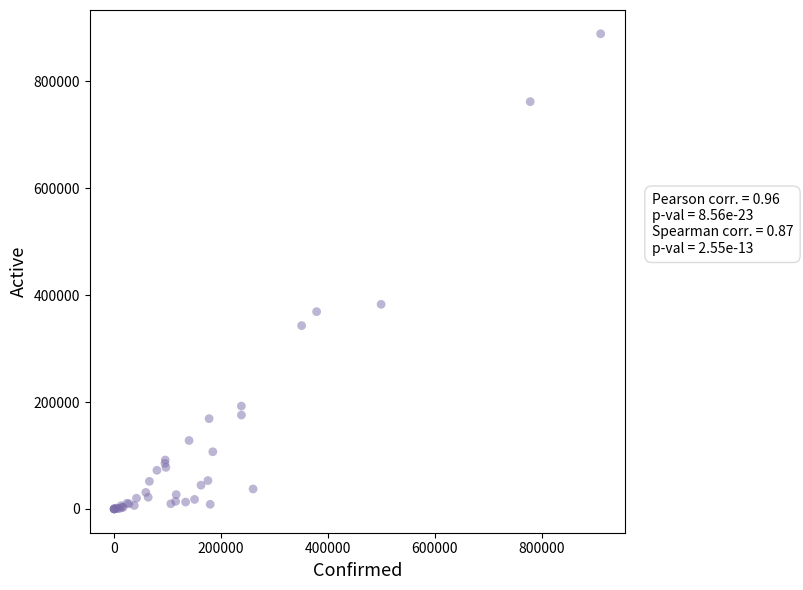

What Y value in the scatter plot is closest to 444619?

382950